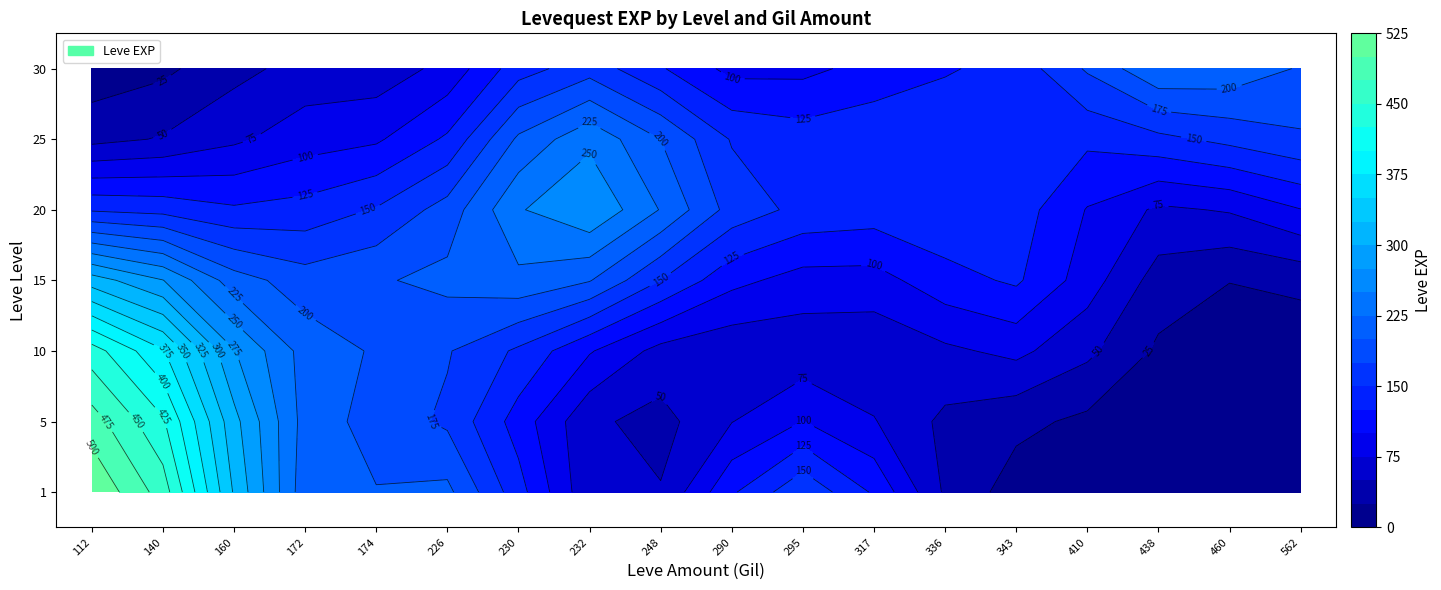

What is the average value of the 15 series?

219